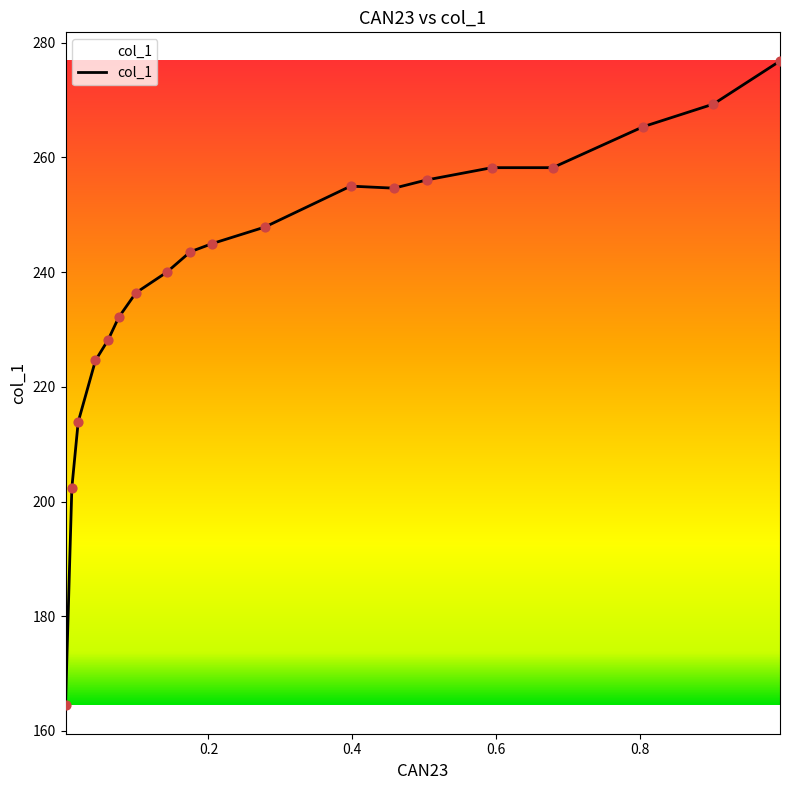

What is the difference between the maximum and minimum values?

112.3